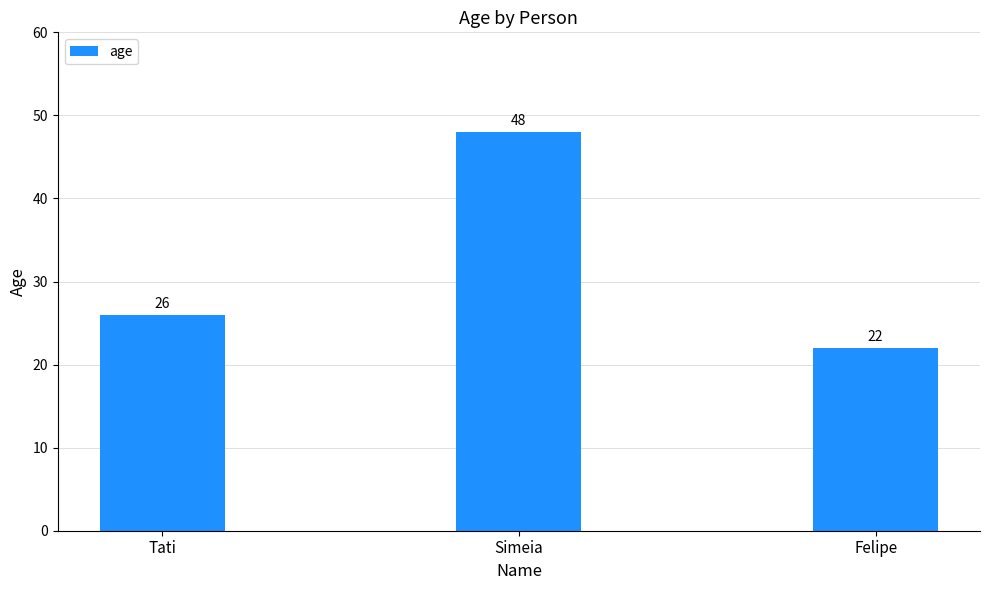

List the labels in order of value, smallest first.

Felipe, Tati, Simeia